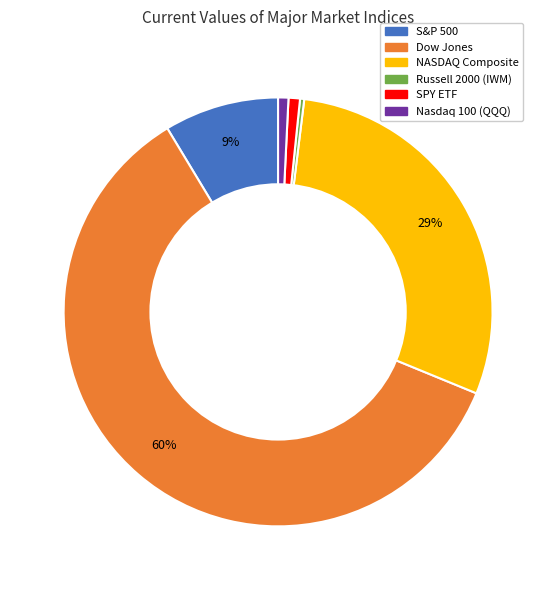

True or false: Dow Jones accounts for 60% of the total.

True